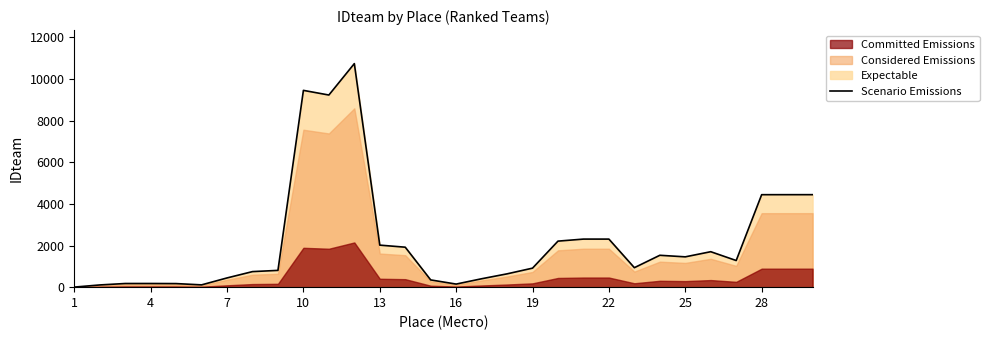

What is the sum of all values?

65630.0